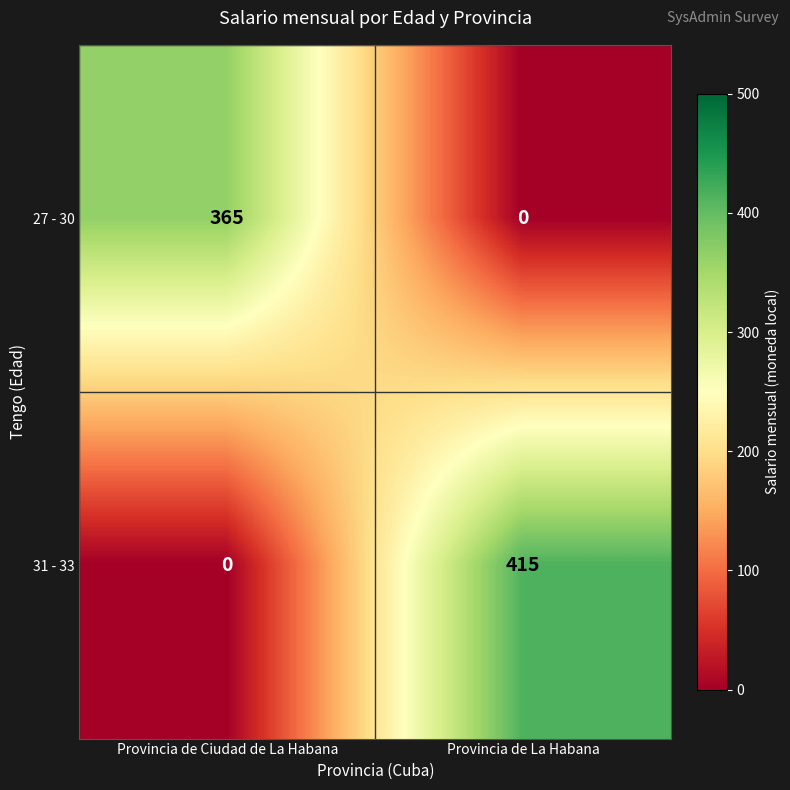

Reading right to left, what are all the values shown in this chart?

27 - 30: Provincia de La Habana=0	Provincia de Ciudad de La Habana=365
31 - 33: Provincia de La Habana=415	Provincia de Ciudad de La Habana=0